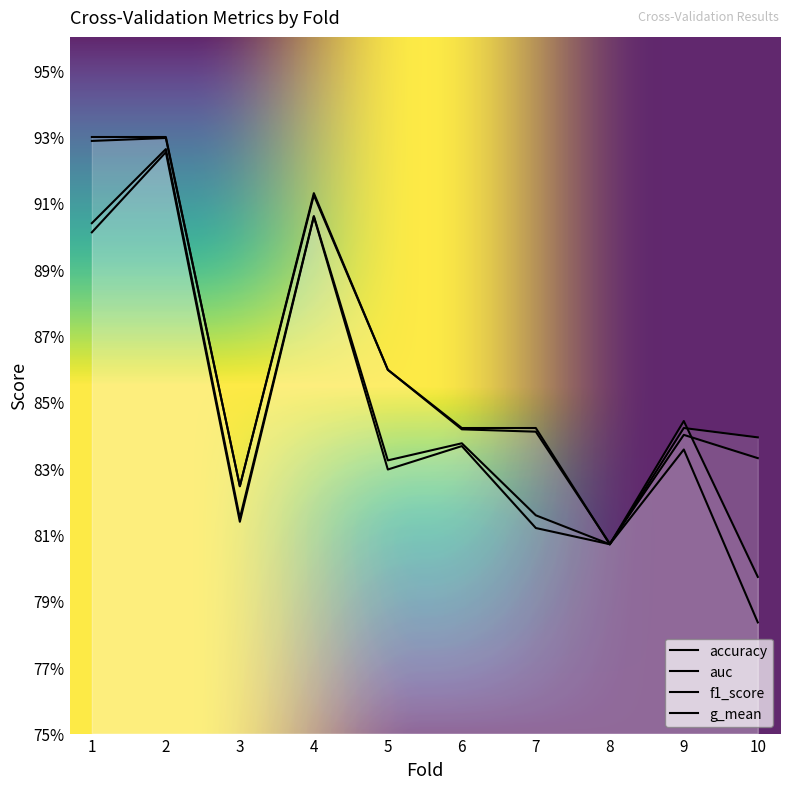

Between 3 and 6, which is larger?

6